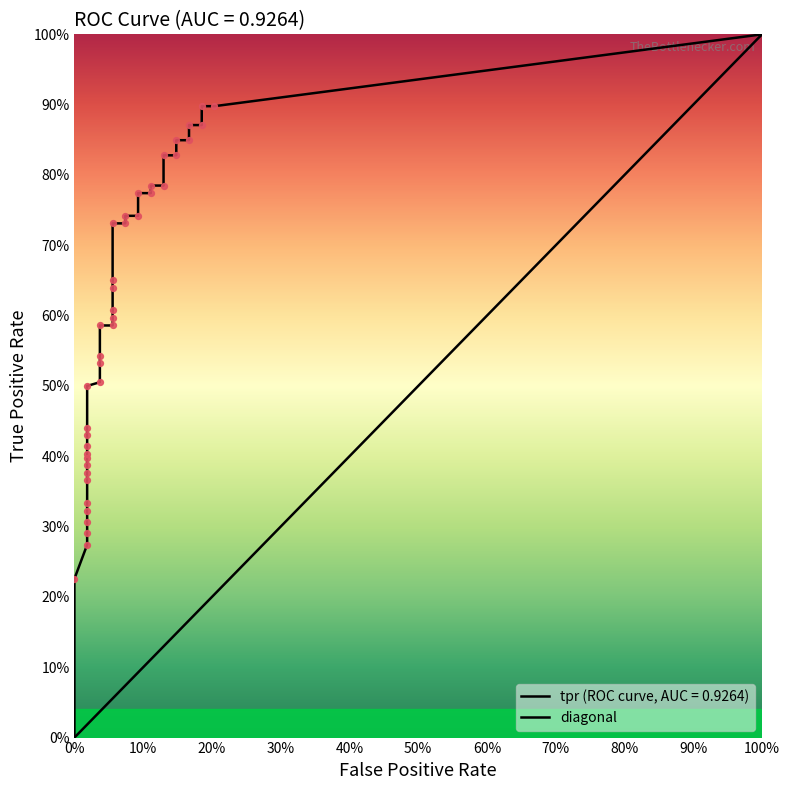

What is the change in value from 0% to 100%?

+1